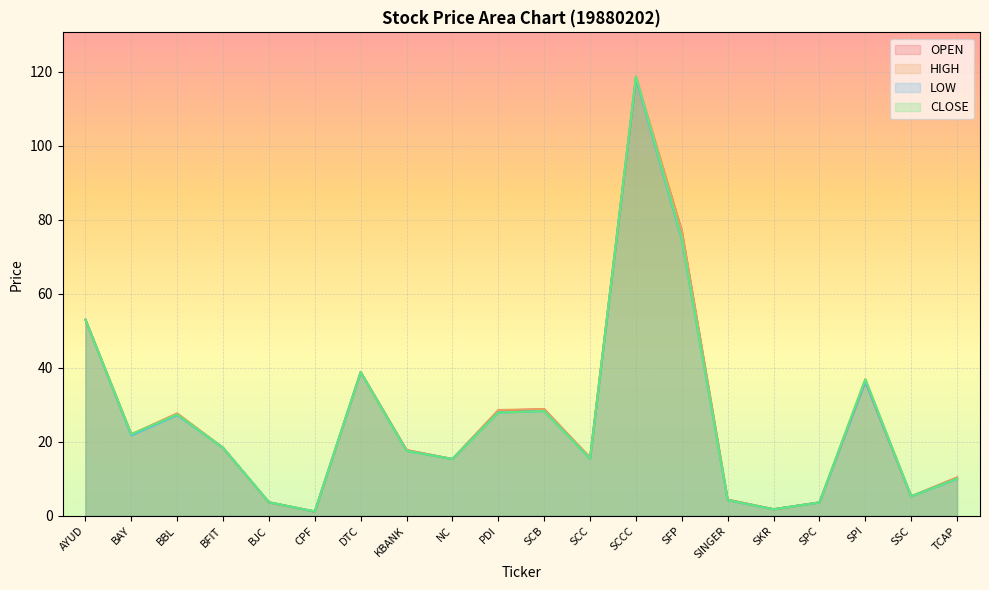

True or false: CLOSE and HIGH intersect in this chart.

False